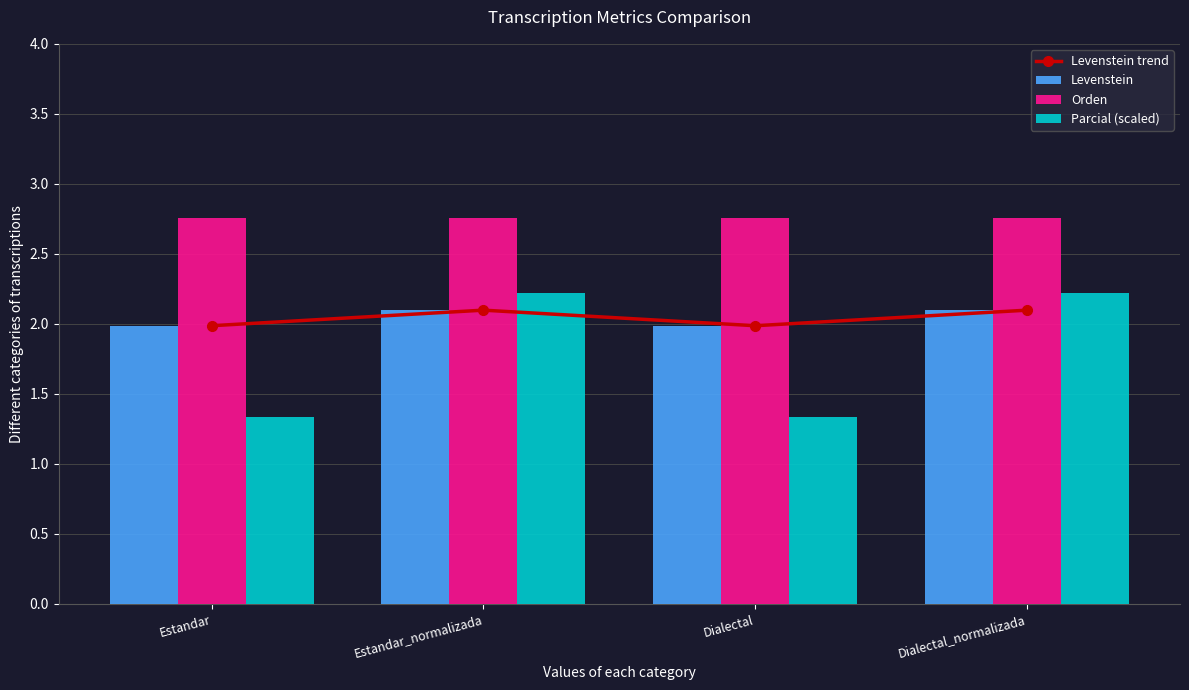

The value of Levenstein at Dialectal_normalizada is 2.1. True or false?

True